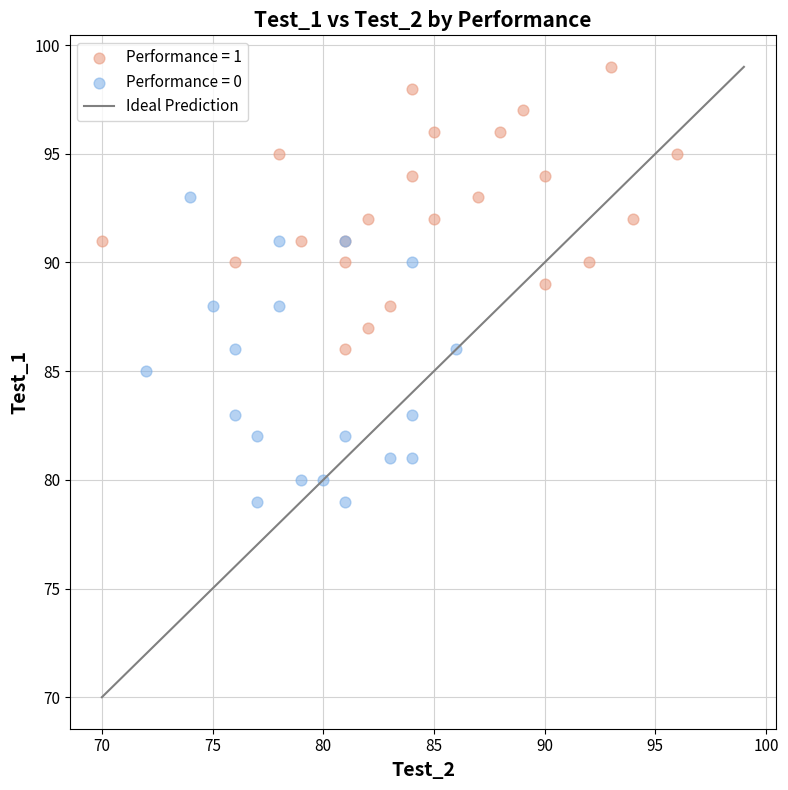

Which series reaches the maximum Y coordinate?

Performance = 1